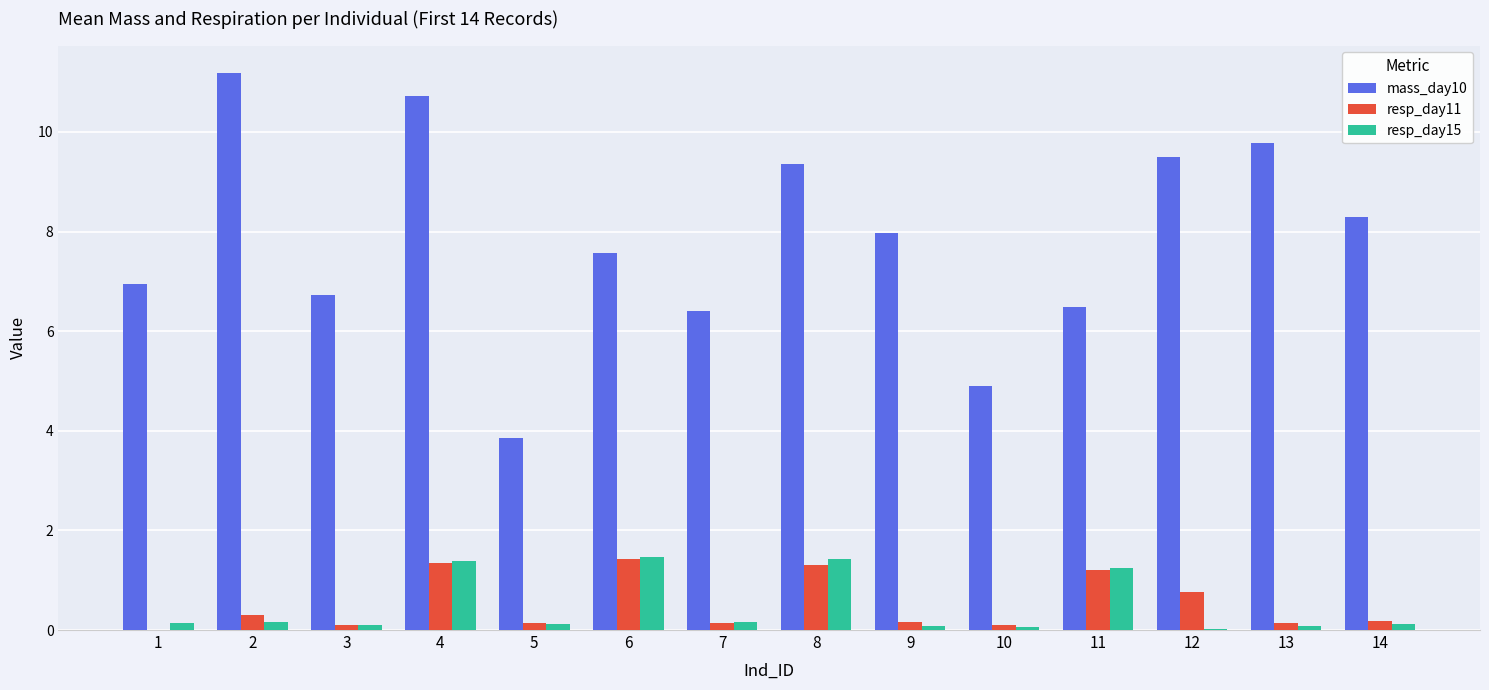

What is the greatest value displayed?

11.2